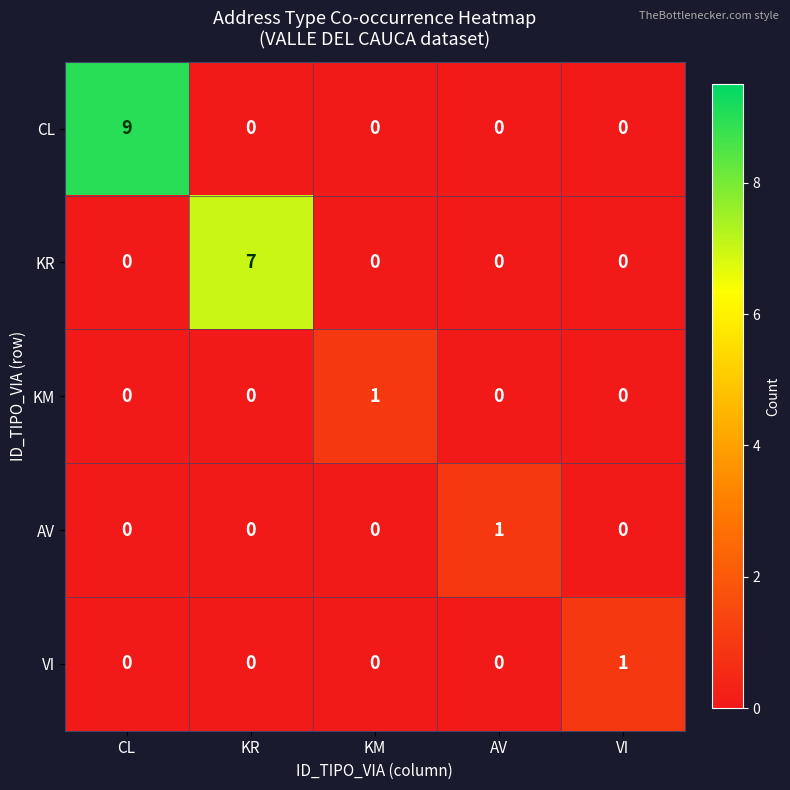

What is the spread (max minus min) of values at AV?

1